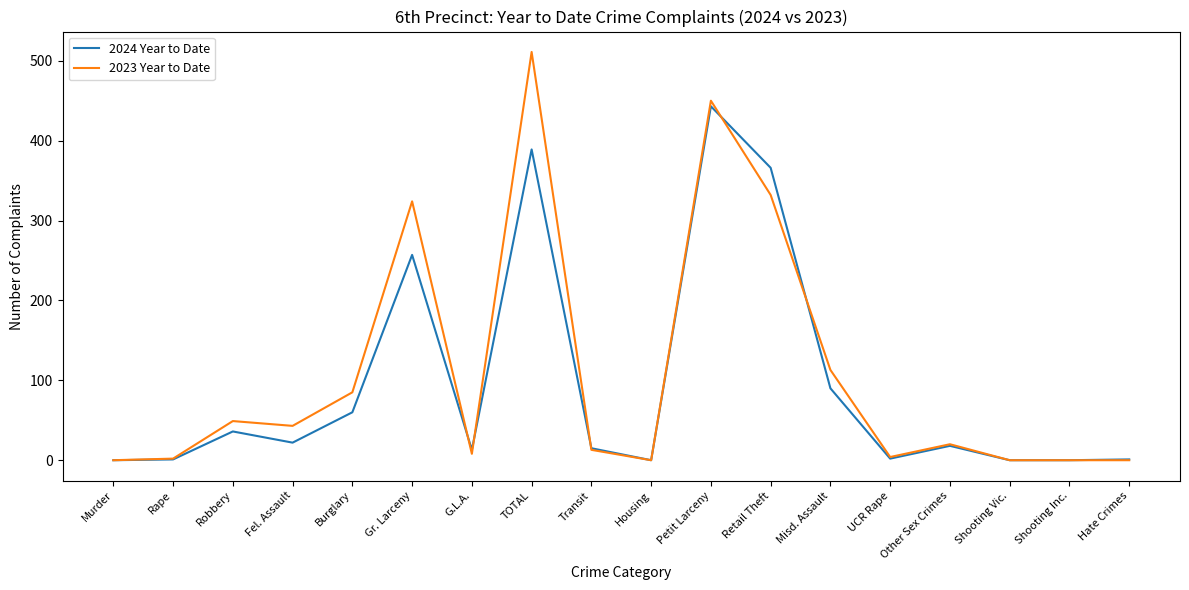

Which series has the widest spread of values?

2023 Year to Date